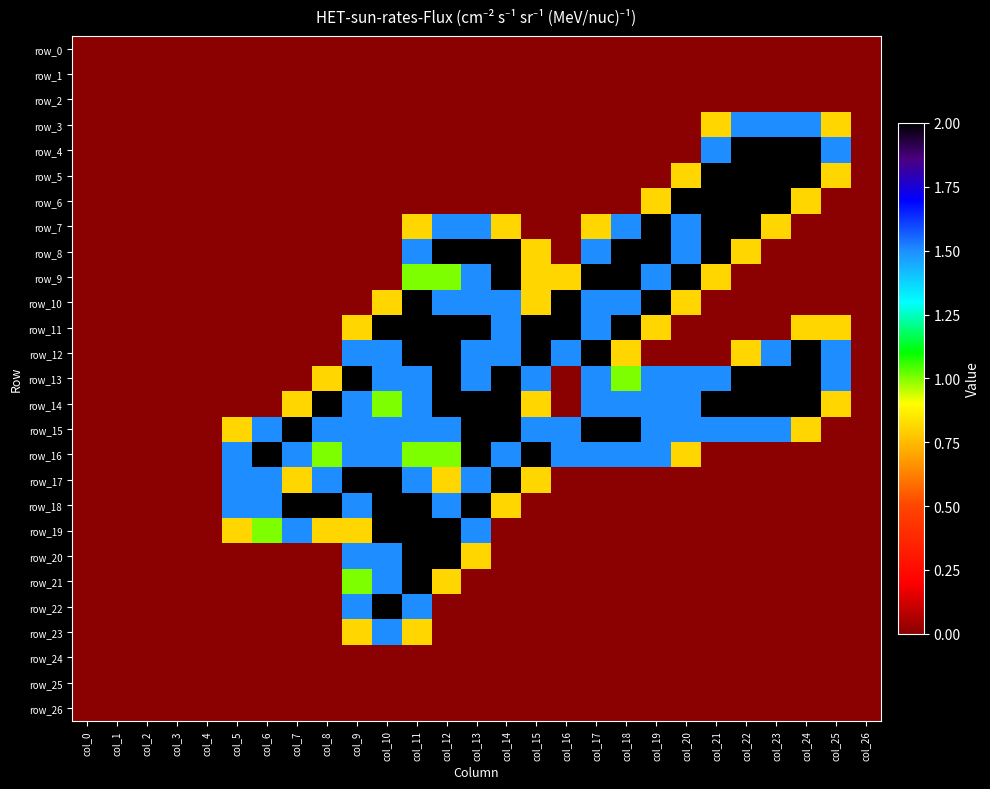

At which label is row_26 closest to 0?

col_0